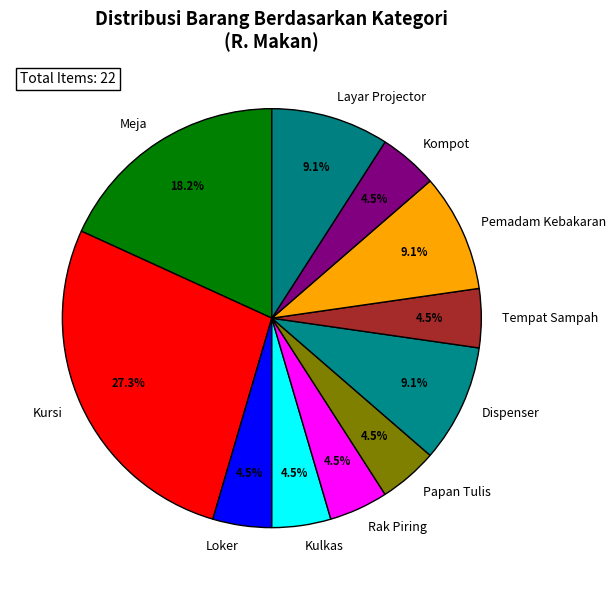

Is there a majority slice in this chart?

No